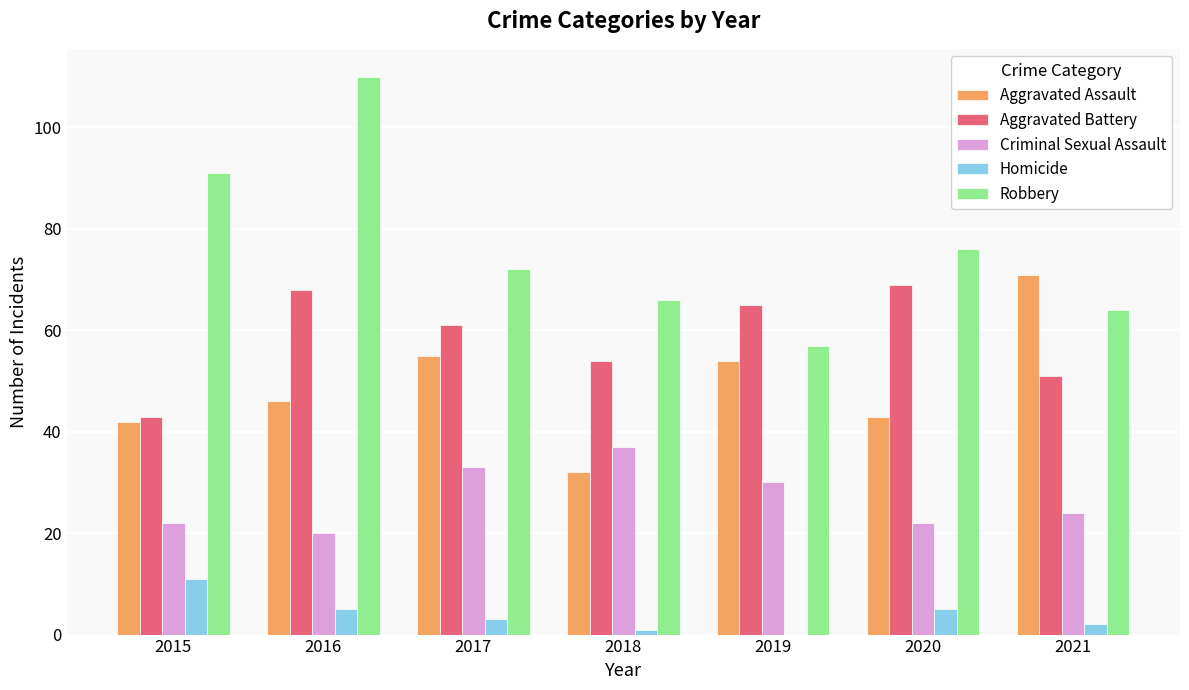

How many groups of bars are there?

7